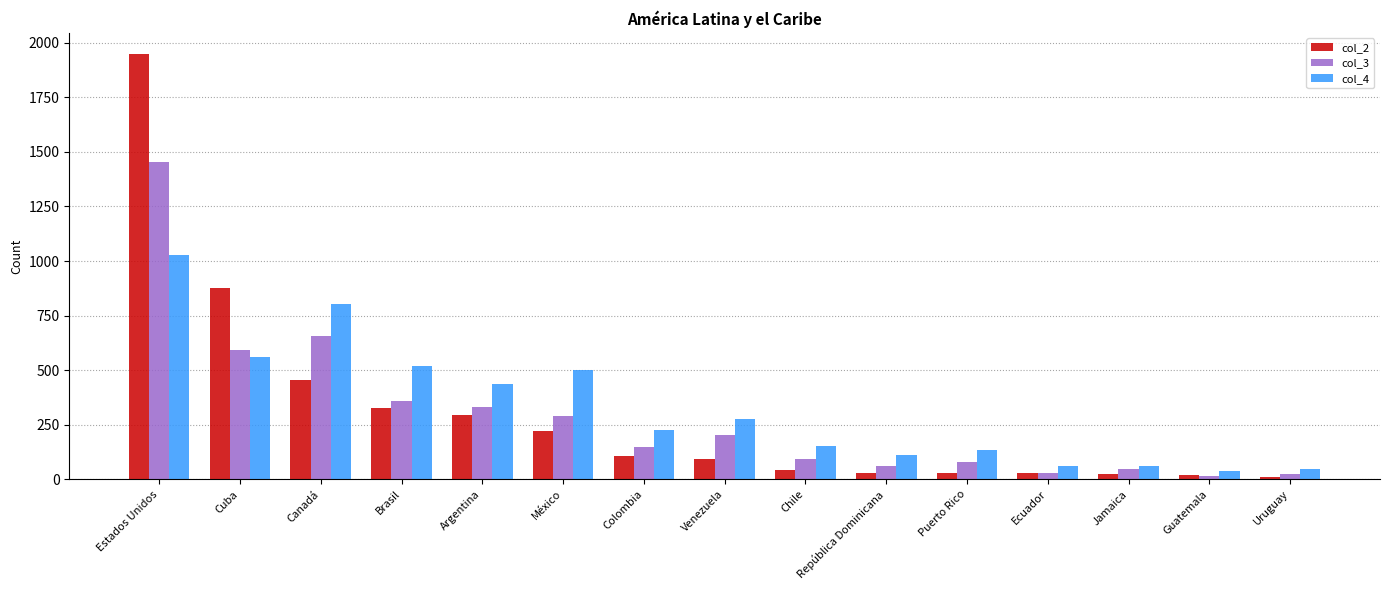

What is the sum of the col_3 values at Brasil and Ecuador?

389